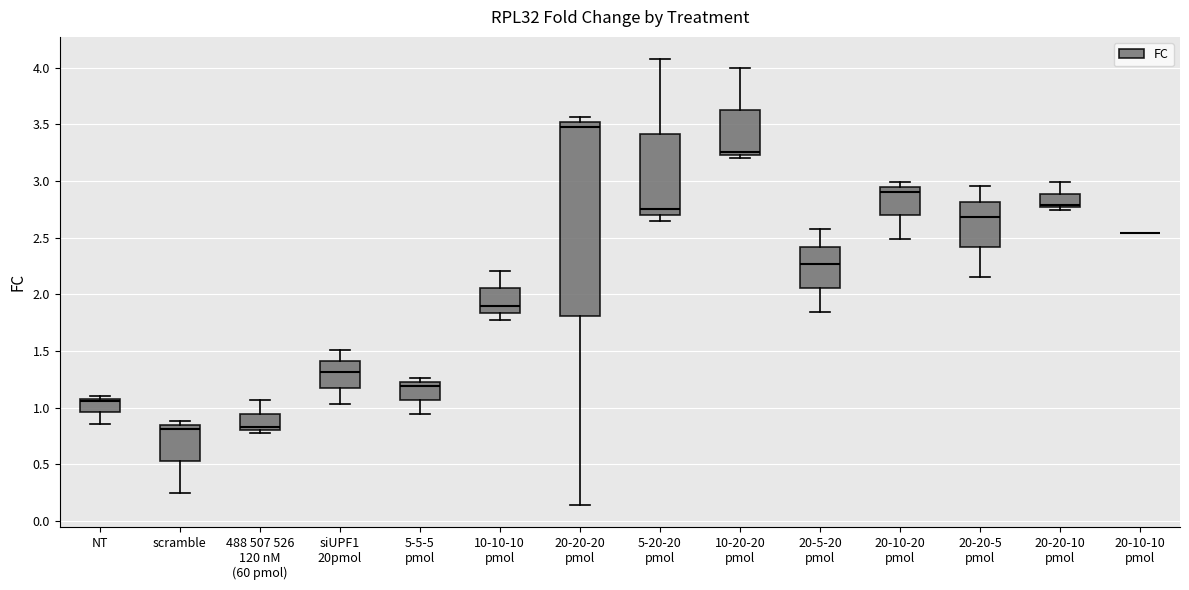

Comparing the boxes themselves (not the whiskers), which one is the tallest?

20-20-20 pmol